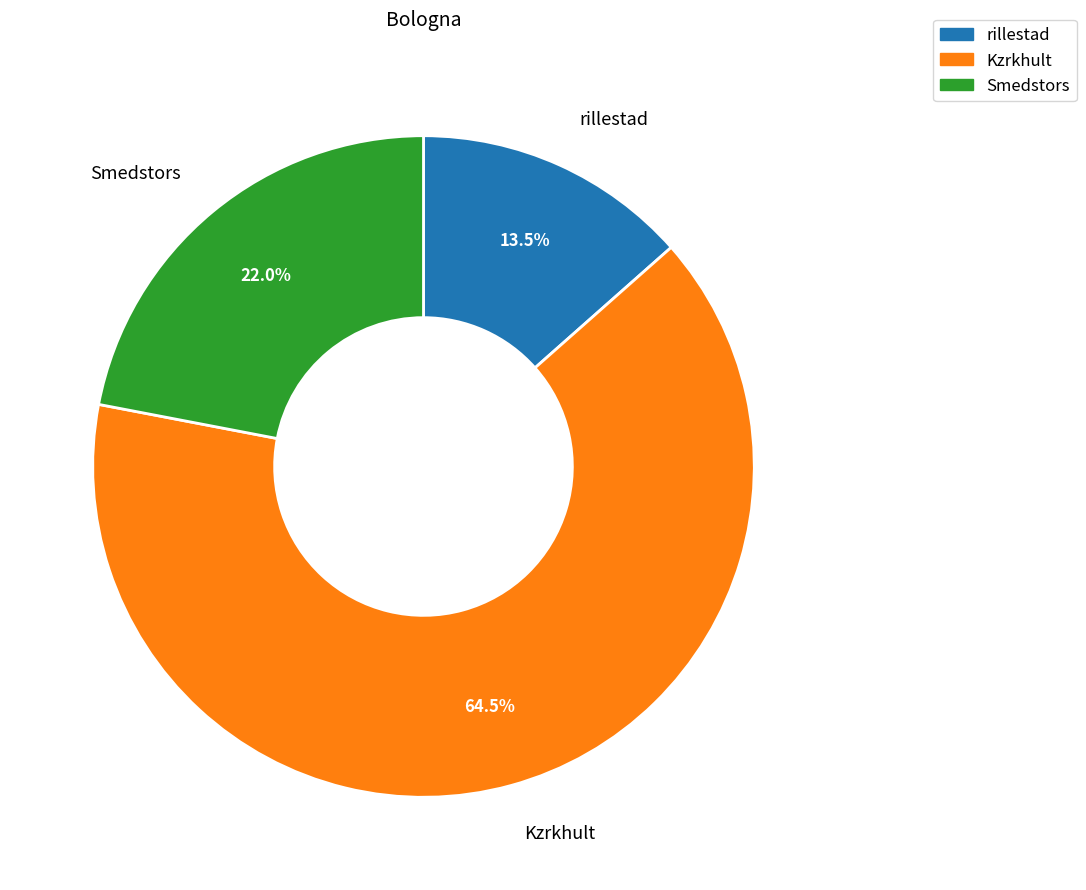

Is there any slice that represents more than half of the pie?

Yes